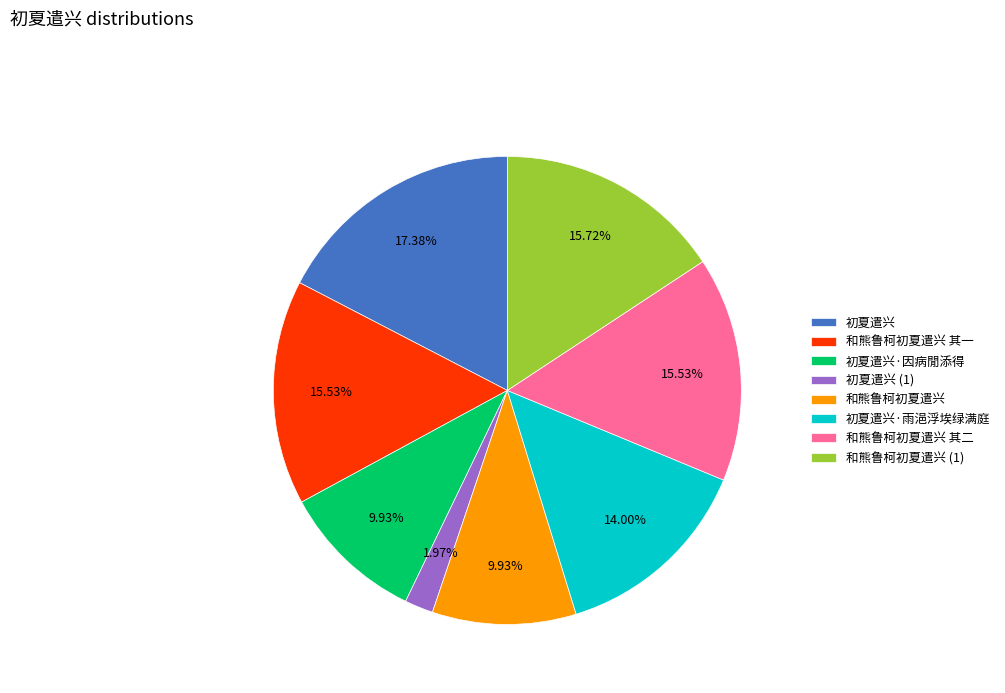

True or false: 和熊鲁柯初夏遣兴 其一 accounts for 26% of the total.

False